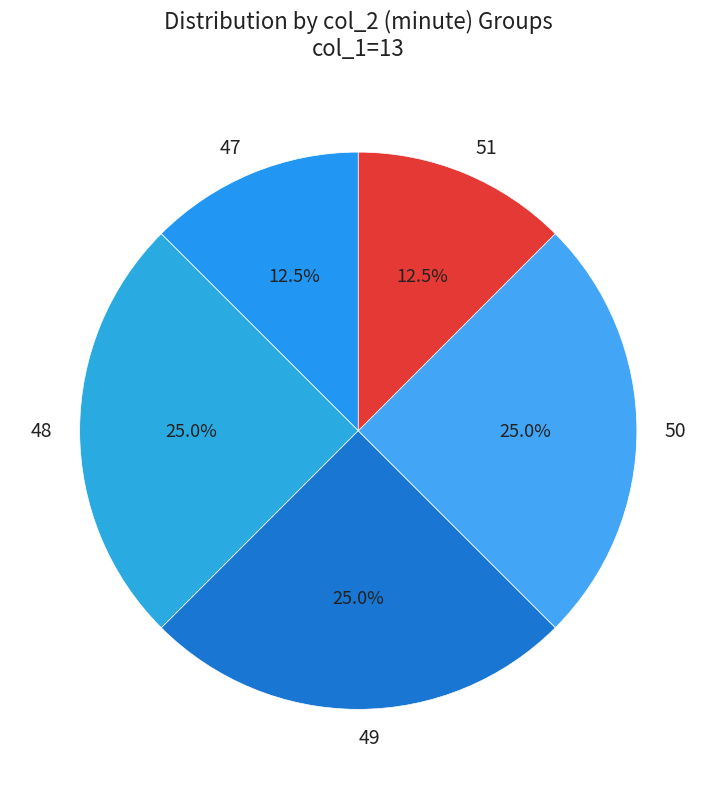

Combined, what portion of the pie is 50 and 49?

50.0%